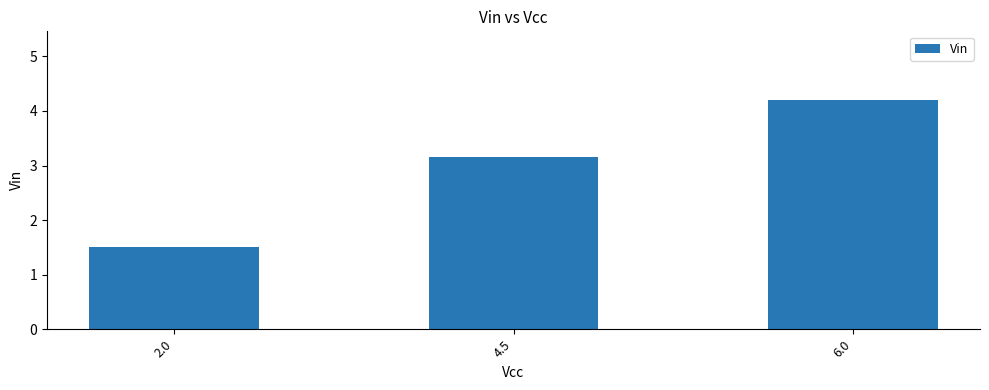

What is the label of the 2nd bar from the left?

4.5